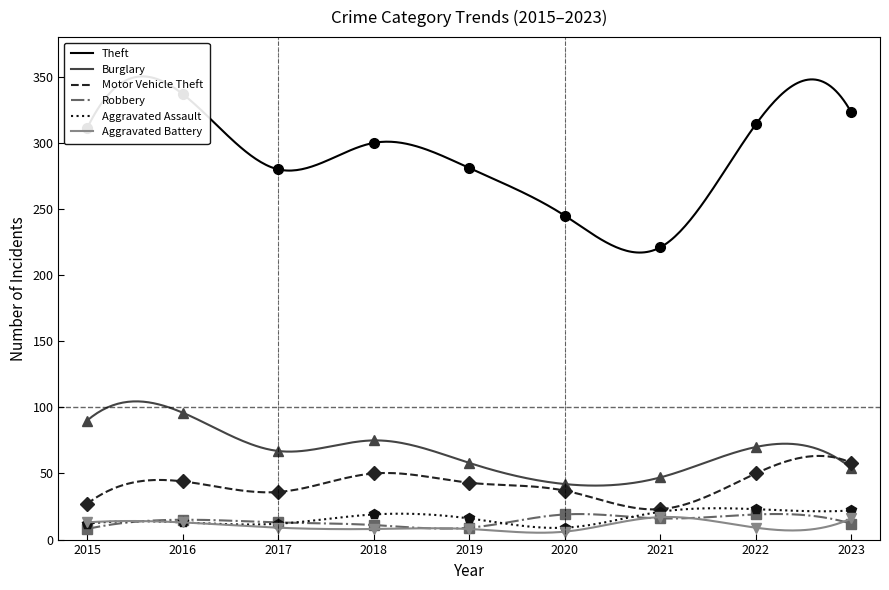

Is it true that Theft equals 337 at 2016?

True